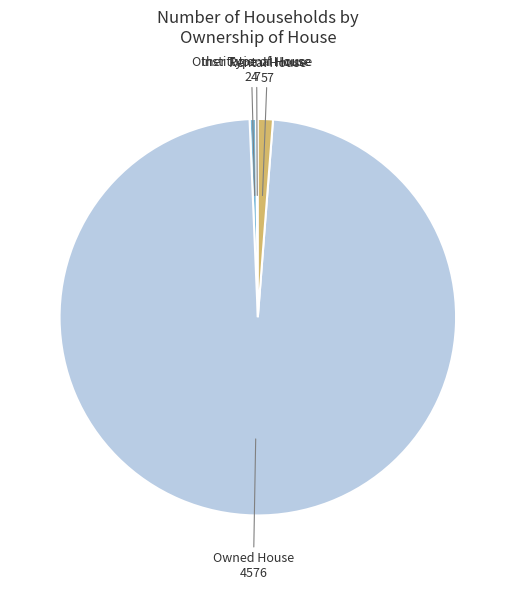

The Other Type of House slice represents 1% of the pie. True or false?

True